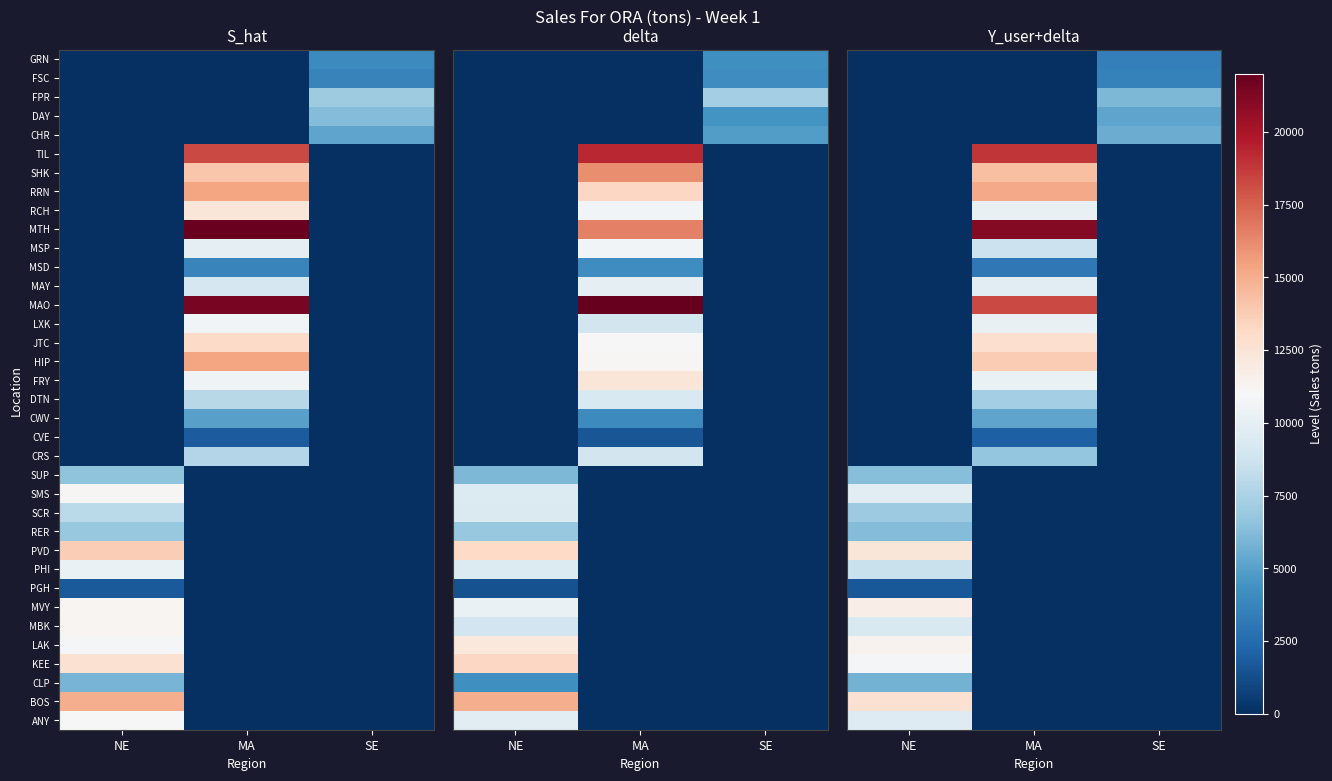

Between NE and MA, which is larger?

NE